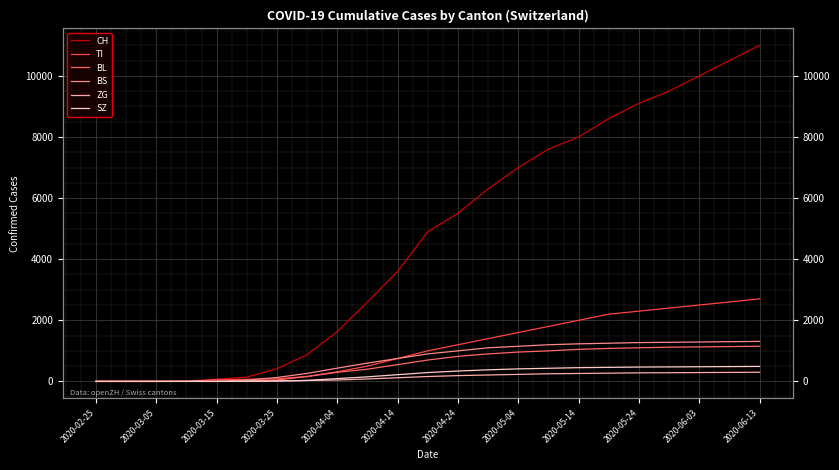

Is it true that BS equals 1716 at 15?

False